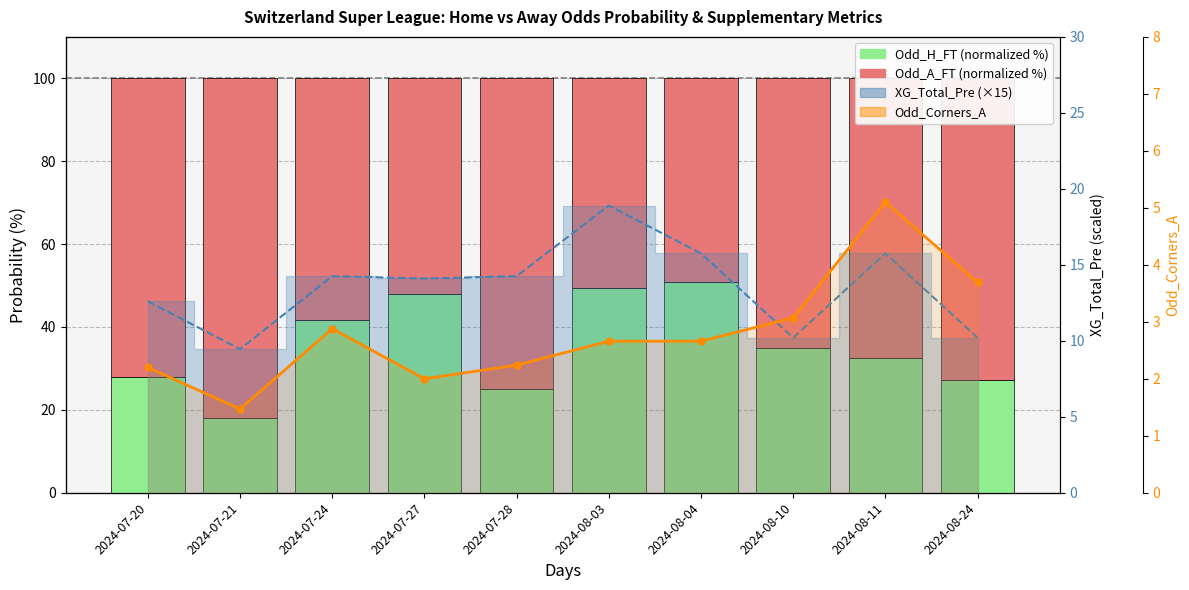

What are all the series names shown in the legend?

Odd_H_FT (normalized), Odd_A_FT (normalized), XG_Total_Pre line, Odd_Corners_A